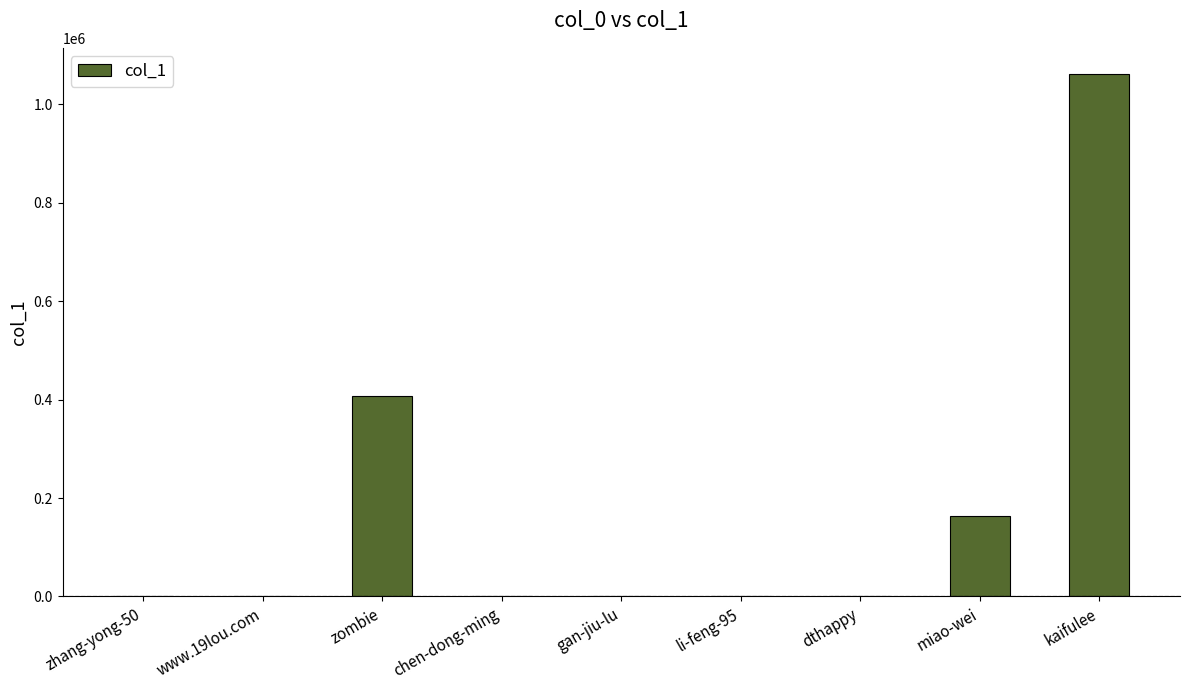

Between li-feng-95 and miao-wei, which is larger?

miao-wei